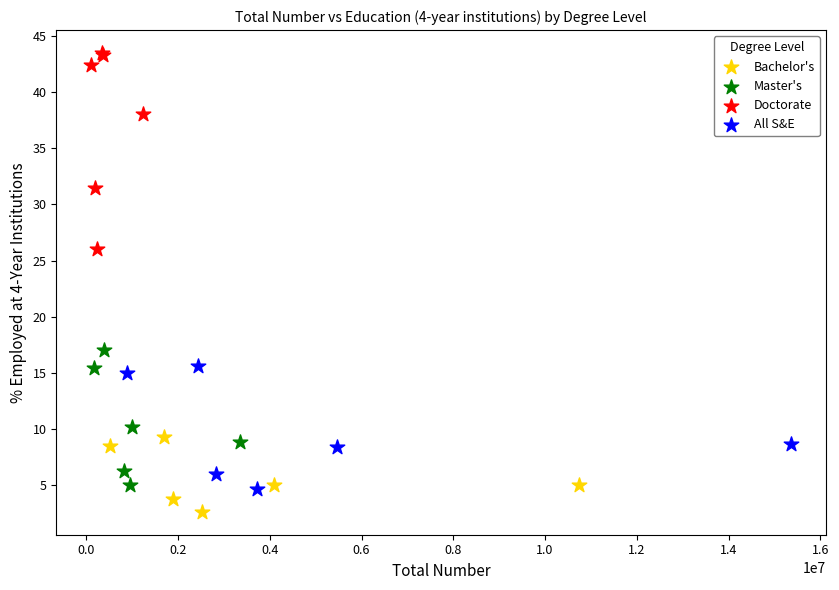

Which series reaches the minimum Y coordinate?

Bachelor's